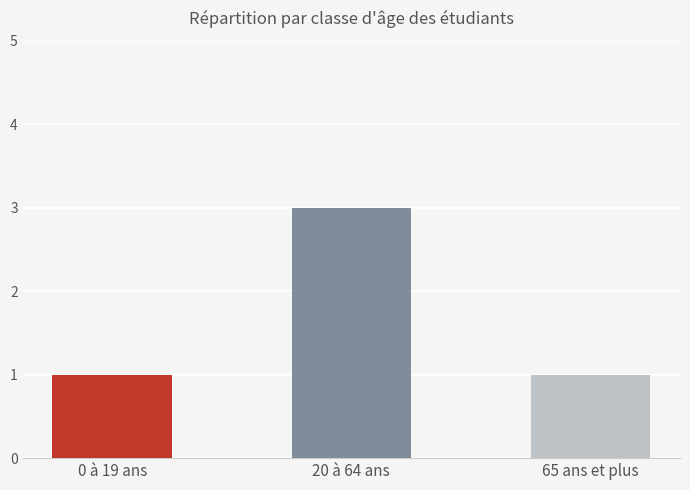

Reading right to left, what are all the values shown in this chart?

65 ans et plus=1	20 à 64 ans=3	0 à 19 ans=1